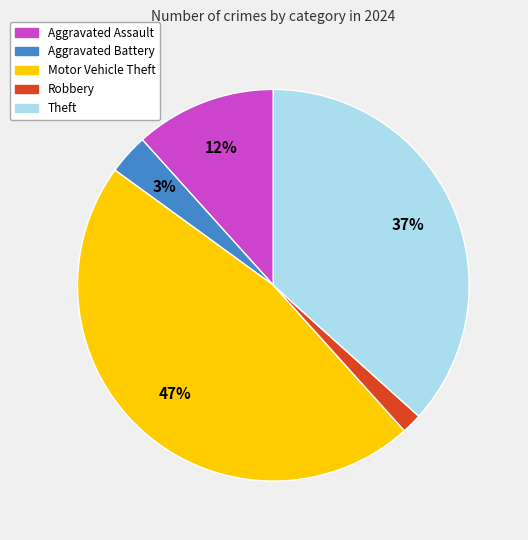

To the nearest percent, what is the difference between the Theft and Robbery slice percentages?

35%